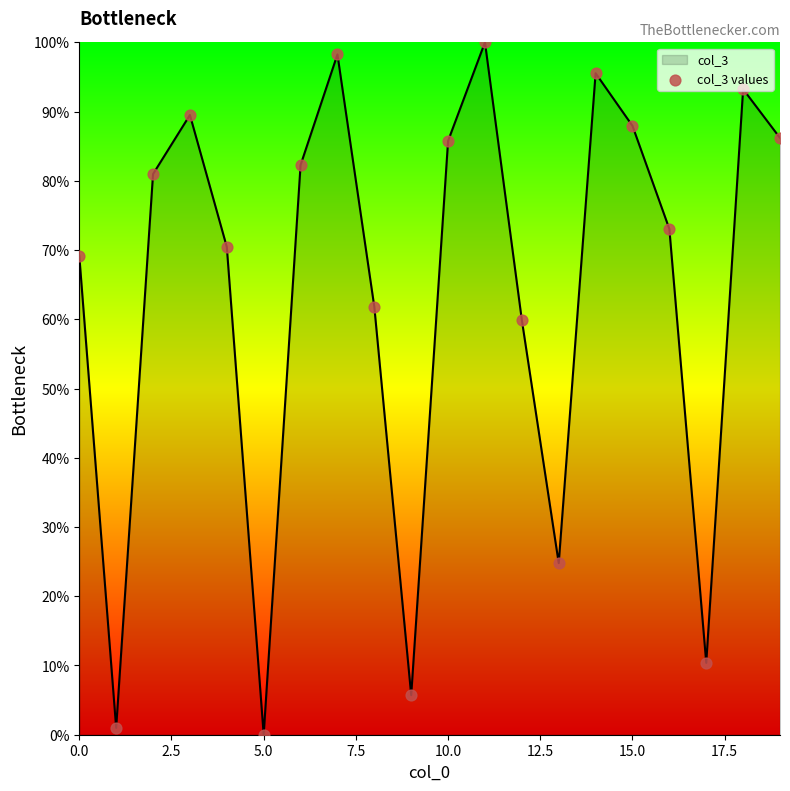

What is the greatest value displayed?

100.0